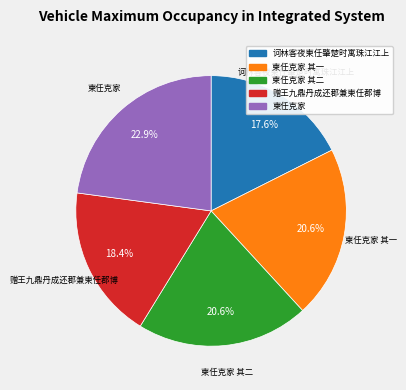

To the nearest percent, what percentage of the pie is 柬任克家 其二?

21%